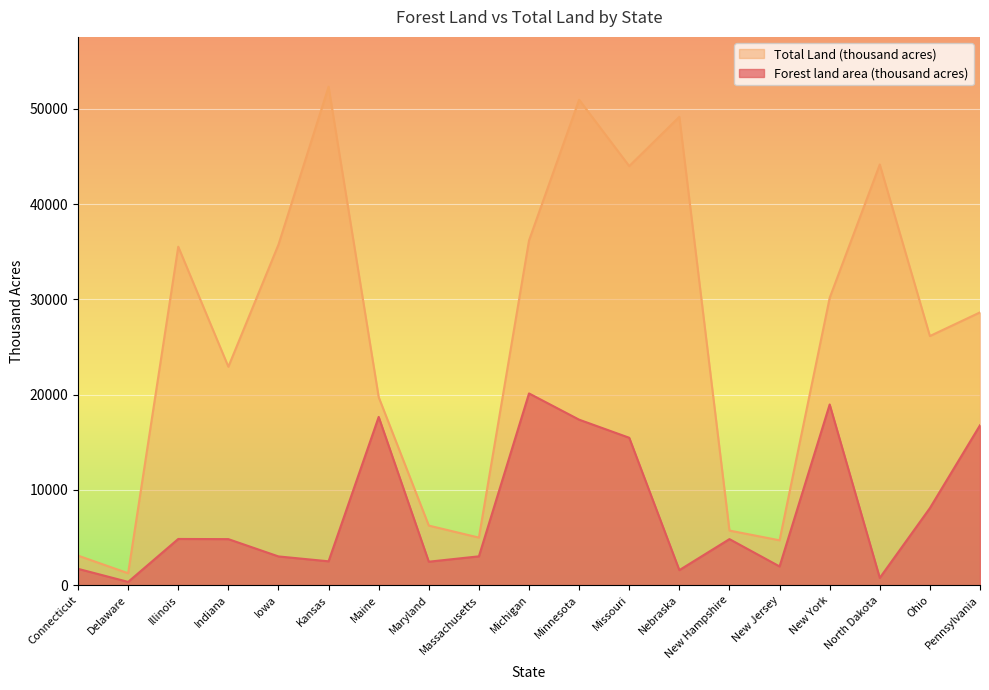

Which has a higher value, Delaware or New Hampshire?

New Hampshire